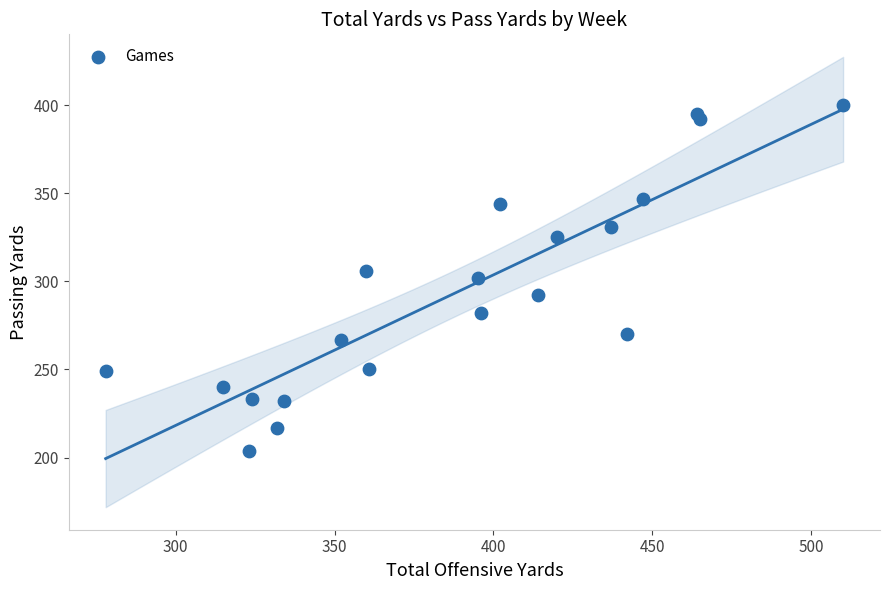

What is the range of X values (max minus min)?

232